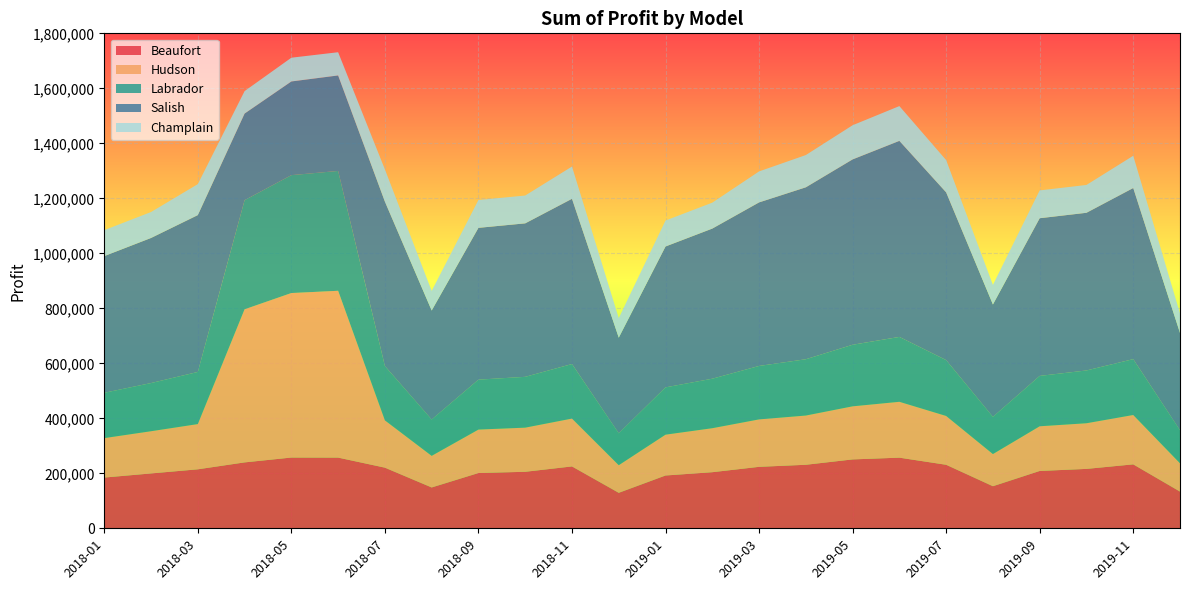

Reading right to left, transcribe all the data shown in this chart.

Beaufort: 2019-12=133500.0	2019-11=232500.0	2019-10=216000.0	2019-09=208500.0	2019-08=153000.0	2019-07=231000.0	2019-06=256875.0	2019-05=250500.0	2019-04=231000.0	2019-03=223500.0	2019-02=204000.0	2019-01=192000.0	2018-12=129000.0	2018-11=225000.0	2018-10=205500.0	2018-09=201000.0	2018-08=148500.0	2018-07=220500.0	2018-06=257103.0	2018-05=257288.8	2018-04=239656.2	2018-03=214500.0	2018-02=199500.0	2018-01=184500.0
Hudson: 2019-12=103000.0	2019-11=179500.0	2019-10=166000.0	2019-09=162500.0	2019-08=117000.0	2019-07=177500.0	2019-06=203125.0	2019-05=193000.0	2019-04=179000.0	2019-03=172500.0	2019-02=160000.0	2019-01=148500.0	2018-12=100500.0	2018-11=174000.0	2018-10=160500.0	2018-09=158000.0	2018-08=115000.0	2018-07=172000.0	2018-06=606648.0	2018-05=598225.0	2018-04=556763.8	2018-03=164500.0	2018-02=153500.0	2018-01=143500.0
Labrador: 2019-12=120000.0	2019-11=203200.0	2019-10=192000.0	2019-09=183200.0	2019-08=135200.0	2019-07=203200.0	2019-06=236000.0	2019-05=224000.0	2019-04=204800.0	2019-03=194400.0	2019-02=180000.0	2019-01=172000.0	2018-12=116000.0	2018-11=198400.0	2018-10=184800.0	2018-09=181600.0	2018-08=132000.0	2018-07=197600.0	2018-06=435805.5	2018-05=428747.5	2018-04=396845.0	2018-03=189600.0	2018-02=175200.0	2018-01=164800.0
Salish: 2019-12=353800.0	2019-11=622200.0	2019-10=573400.0	2019-09=573400.0	2019-08=408700.0	2019-07=610000.0	2019-06=712937.5	2019-05=674050.0	2019-04=625250.0	2019-03=594750.0	2019-02=545950.0	2019-01=512400.0	2018-12=347700.0	2018-11=600850.0	2018-10=558150.0	2018-09=552050.0	2018-08=396500.0	2018-07=597800.0	2018-06=347317.5	2018-05=340735.0	2018-04=315018.8	2018-03=570350.0	2018-02=527650.0	2018-01=497150.0
Champlain: 2019-12=71300.0	2019-11=117300.0	2019-10=101200.0	2019-09=101200.0	2019-08=71300.0	2019-07=117300.0	2019-06=126500.0	2019-05=124200.0	2019-04=117300.0	2019-03=112700.0	2019-02=94300.0	2019-01=94300.0	2018-12=71300.0	2018-11=117300.0	2018-10=101200.0	2018-09=101200.0	2018-08=71300.0	2018-07=117300.0	2018-06=84411.0	2018-05=86365.0	2018-04=81598.8	2018-03=112700.0	2018-02=94300.0	2018-01=94300.0